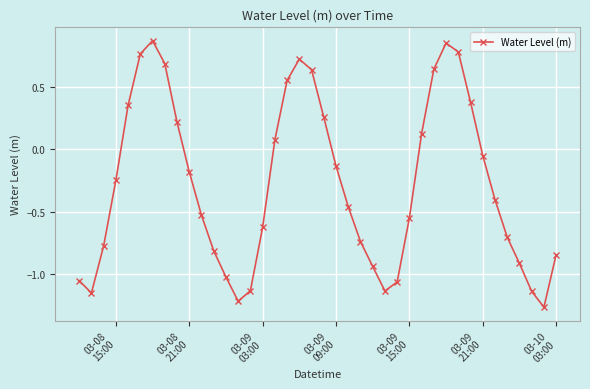

What is the average value?

-0.3